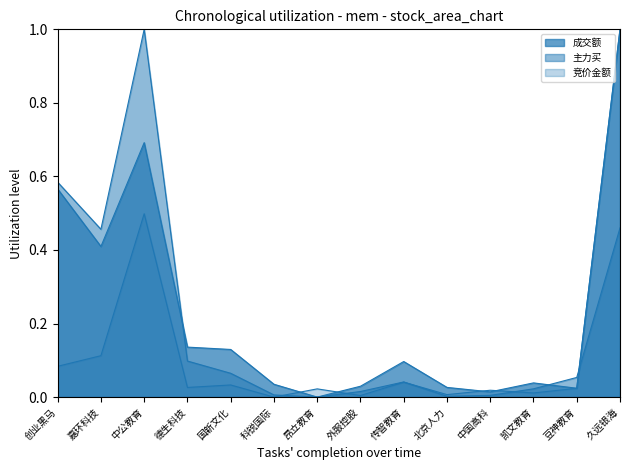

List the series in order of their overall mean, lowest first.

竞价金额, 主力买, 成交额